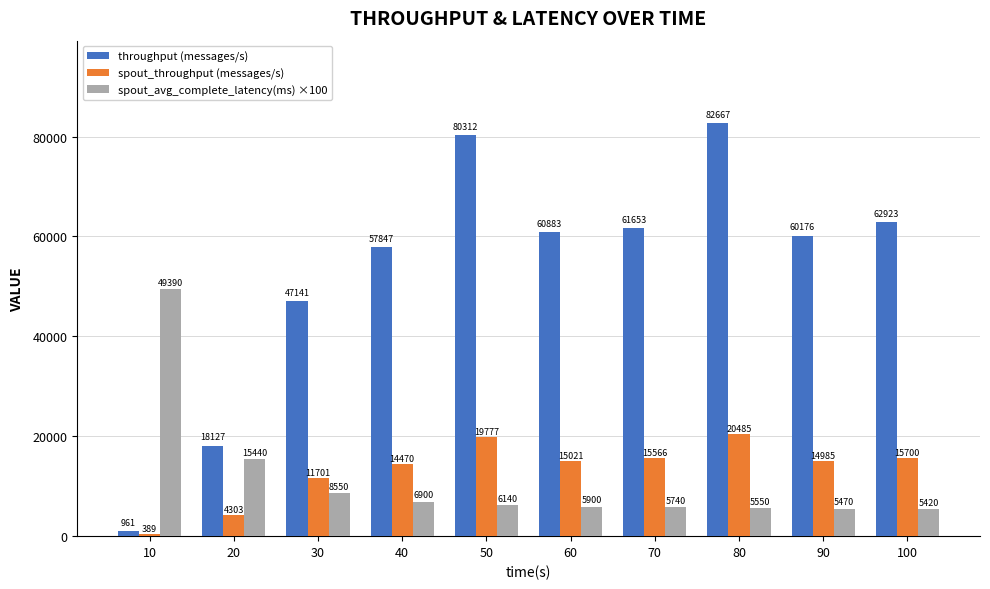

At which label does throughput (messages/s) reach its peak?

80